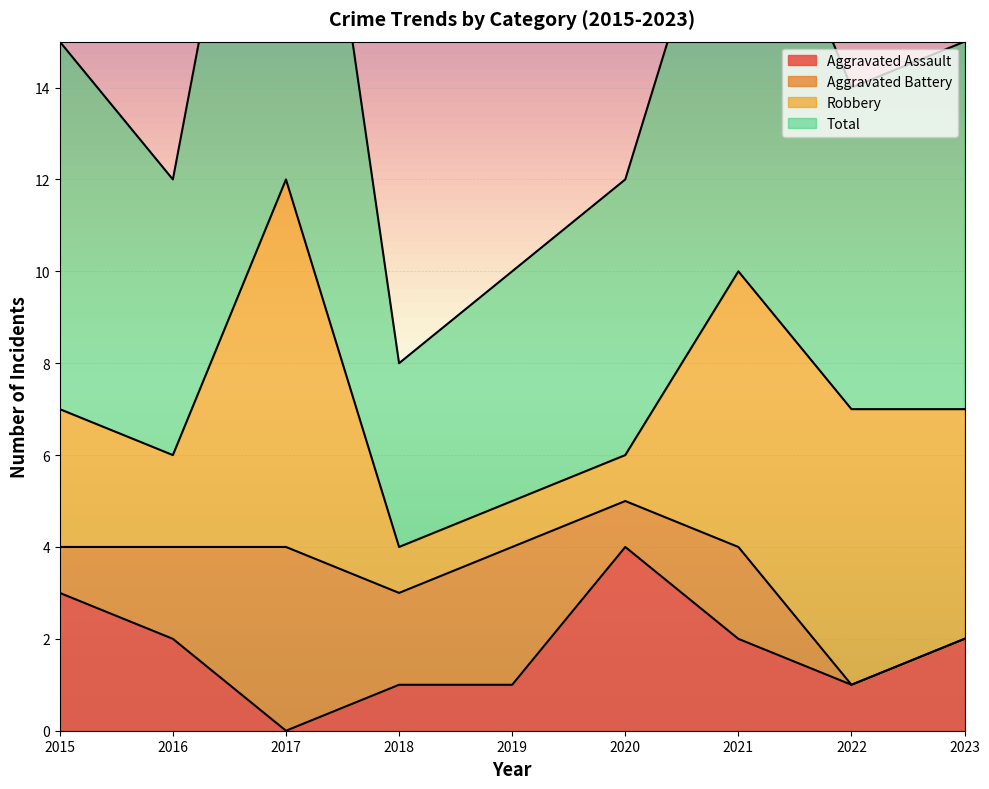

What is the value of the Aggravated Assault point at the 6th from the left?

4